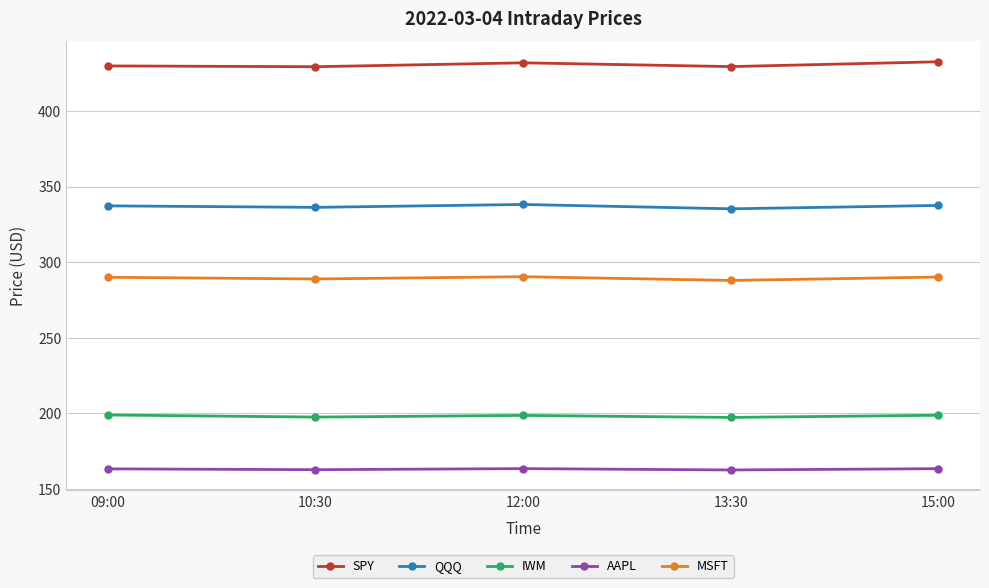

How many lines are shown in the chart?

5